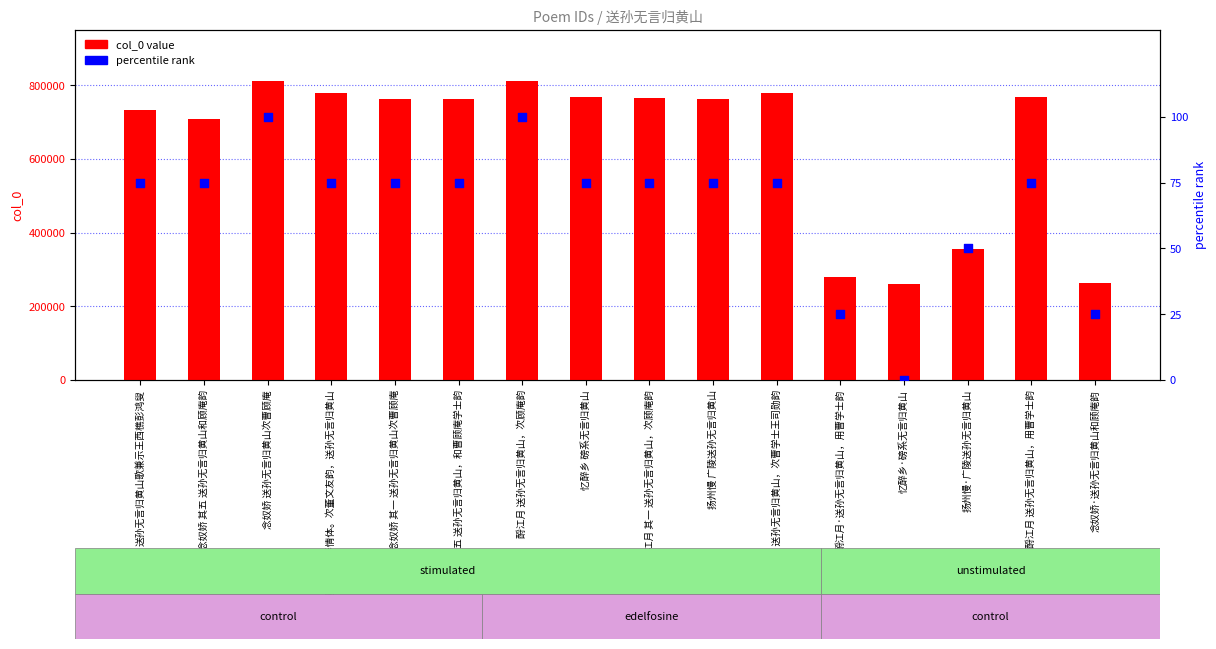

Which series contains the highest Y value?

col_0 value